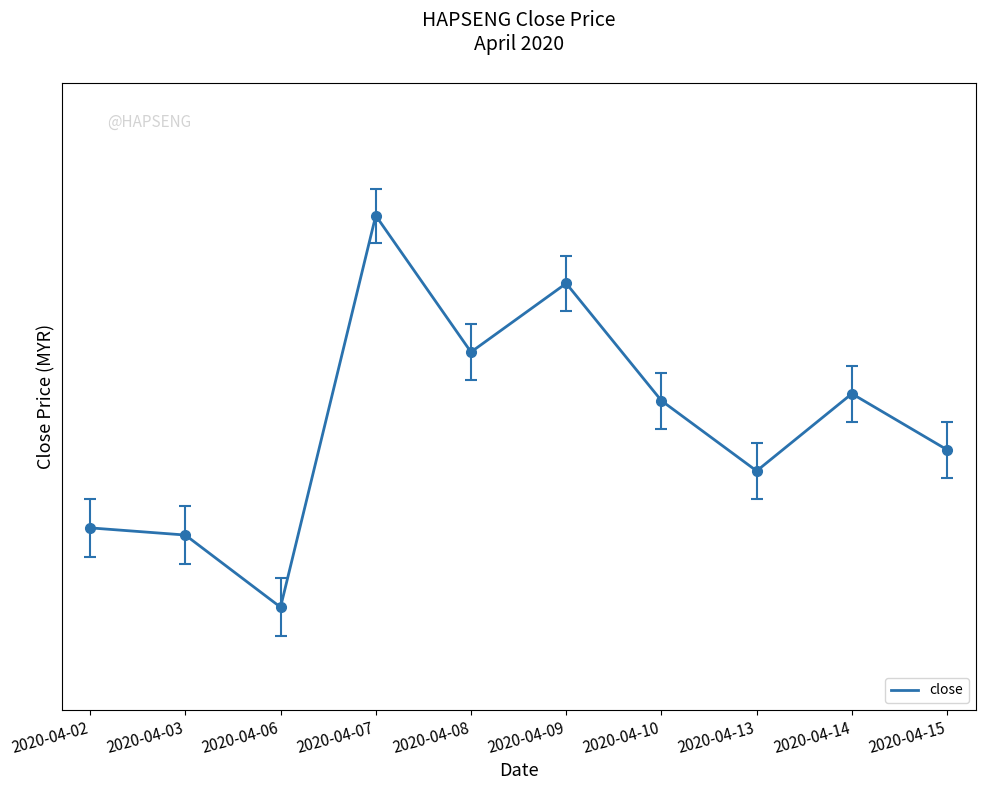

What is the average value?

7.3